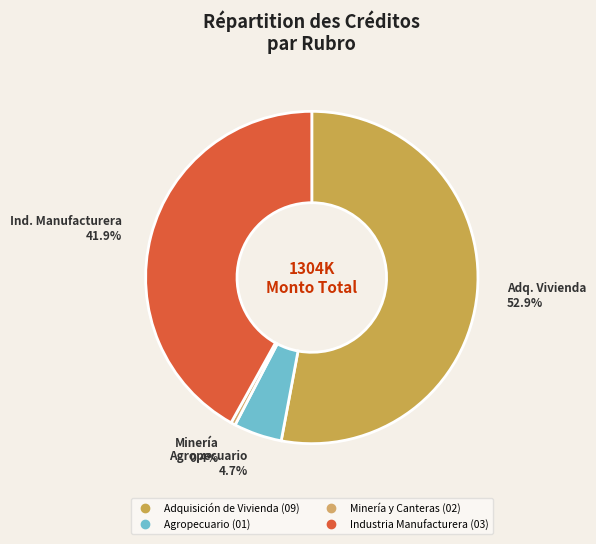

Is there a majority slice in this chart?

Yes